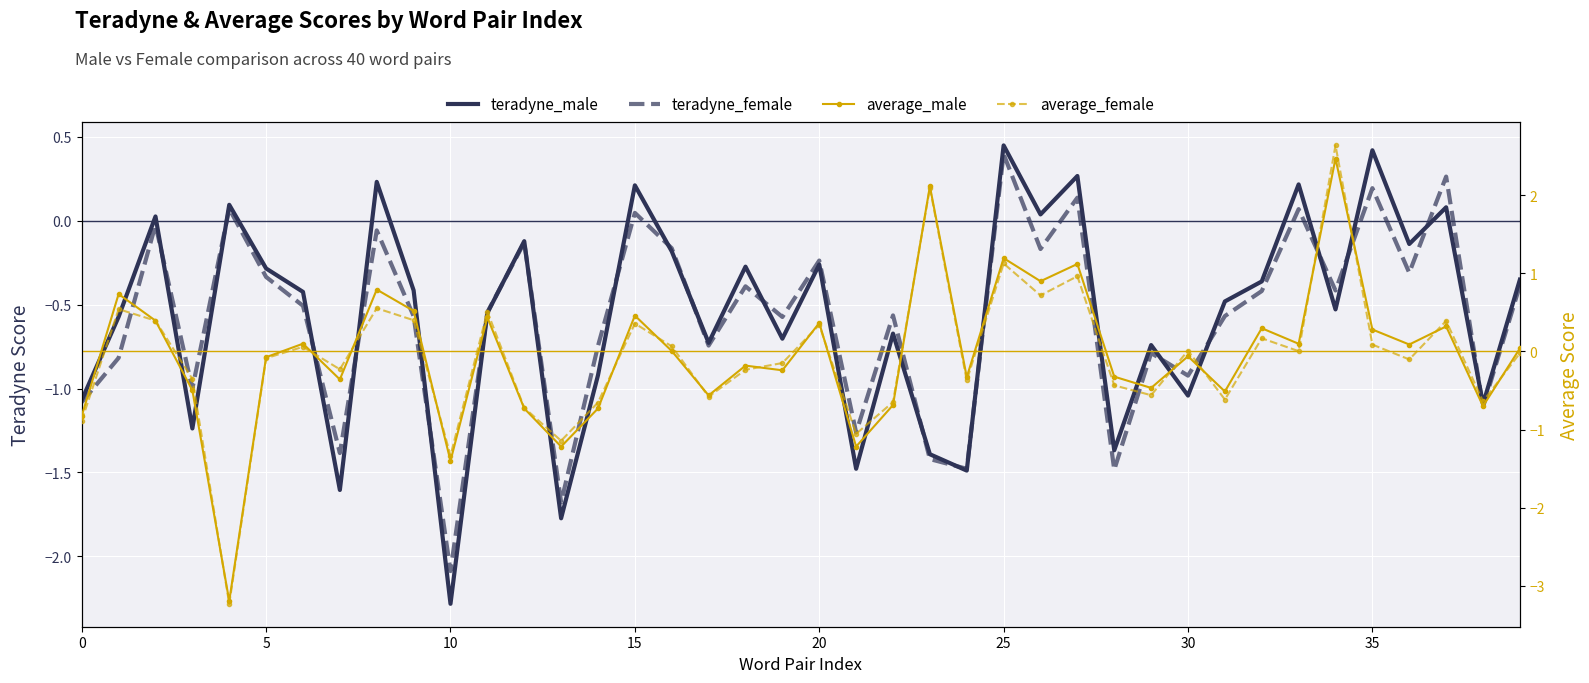

Is this an area chart (filled region under the line)?

No